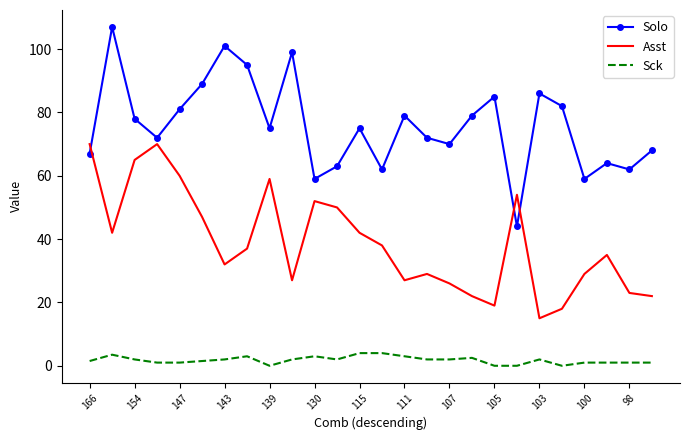

List the series in order of their overall mean, highest first.

Solo, Asst, Sck